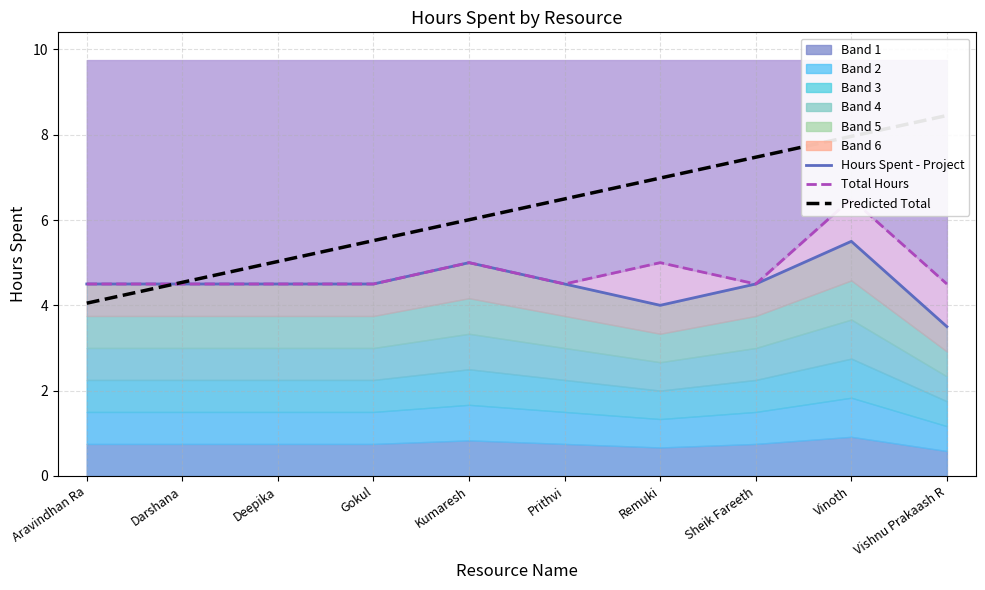

How many data points in Hours Spent - Project are above 4?

8